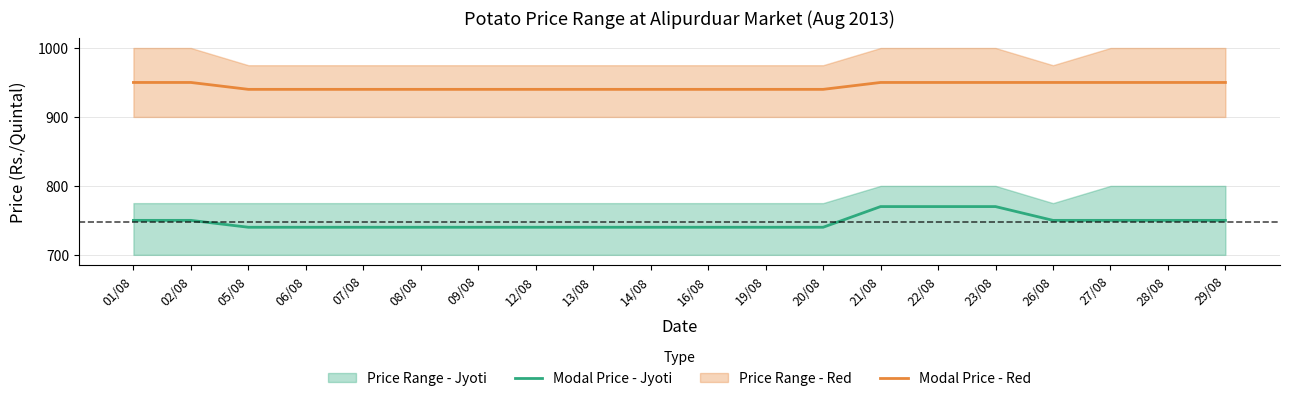

True or false: Modal Price - Red and Modal Price - Jyoti cross at least once.

False